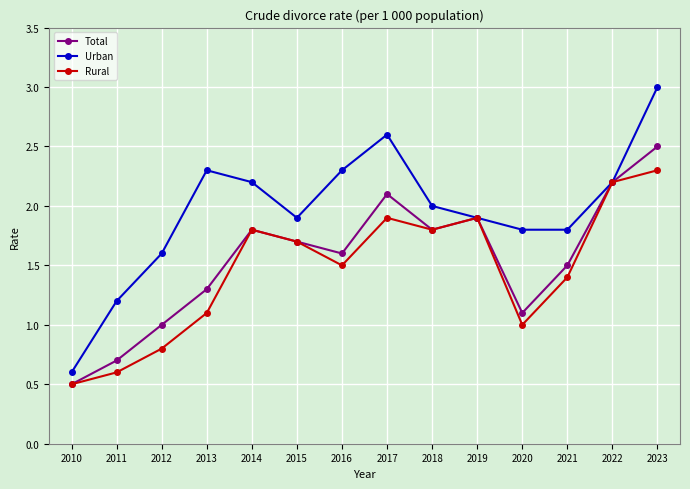

Where is the first local maximum for Rural?

2014